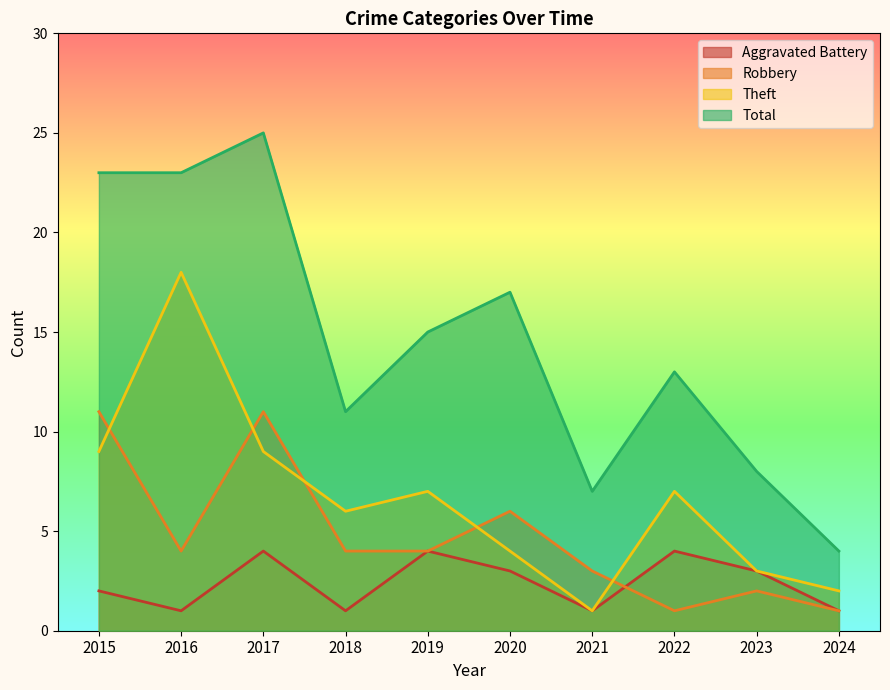

Reading left to right, extract all data points from this chart.

Aggravated Battery: 2015=2	2016=1	2017=4	2018=1	2019=4	2020=3	2021=1	2022=4	2023=3	2024=1
Robbery: 2015=11	2016=4	2017=11	2018=4	2019=4	2020=6	2021=3	2022=1	2023=2	2024=1
Theft: 2015=9	2016=18	2017=9	2018=6	2019=7	2020=4	2021=1	2022=7	2023=3	2024=2
Total: 2015=23	2016=23	2017=25	2018=11	2019=15	2020=17	2021=7	2022=13	2023=8	2024=4